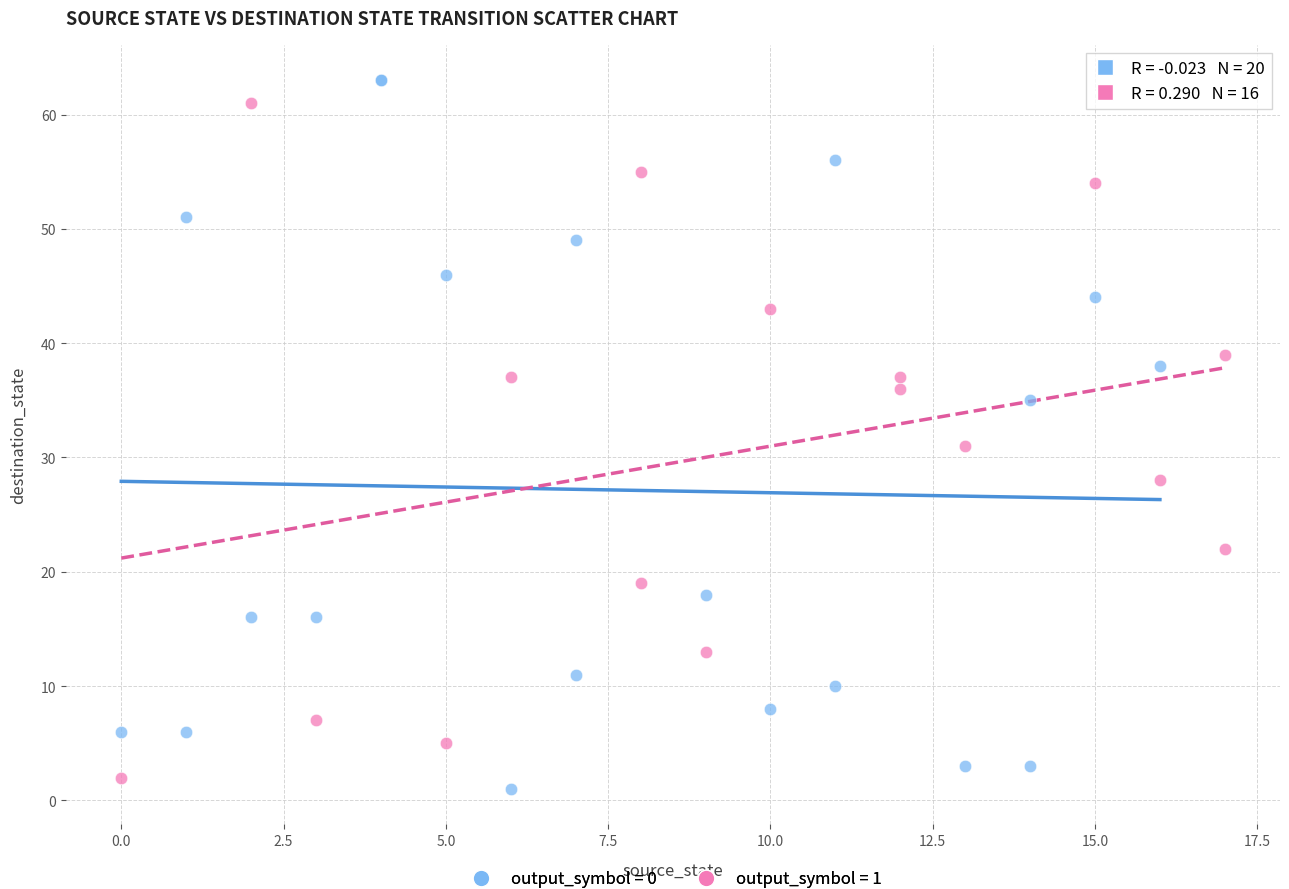

Which series has the largest Y range (max minus min)?

output_symbol = 0